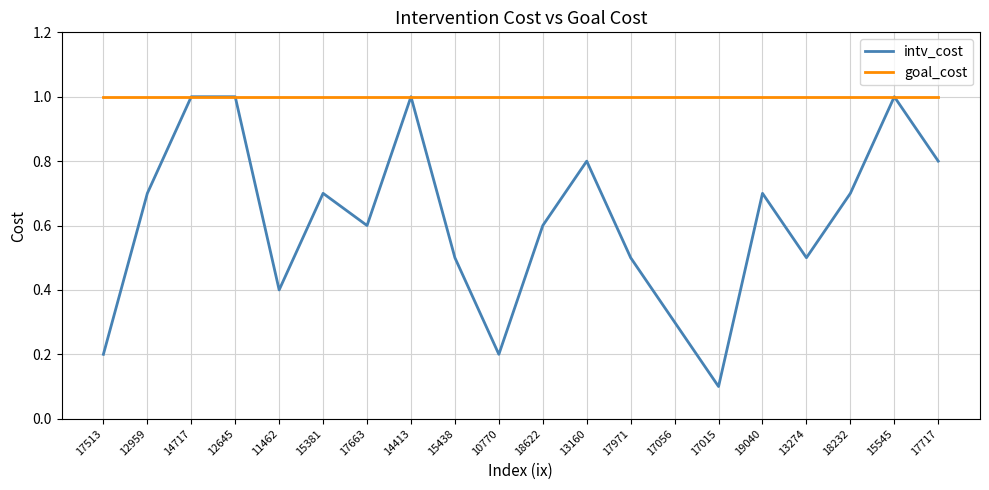

What is the greatest value displayed?

1.0